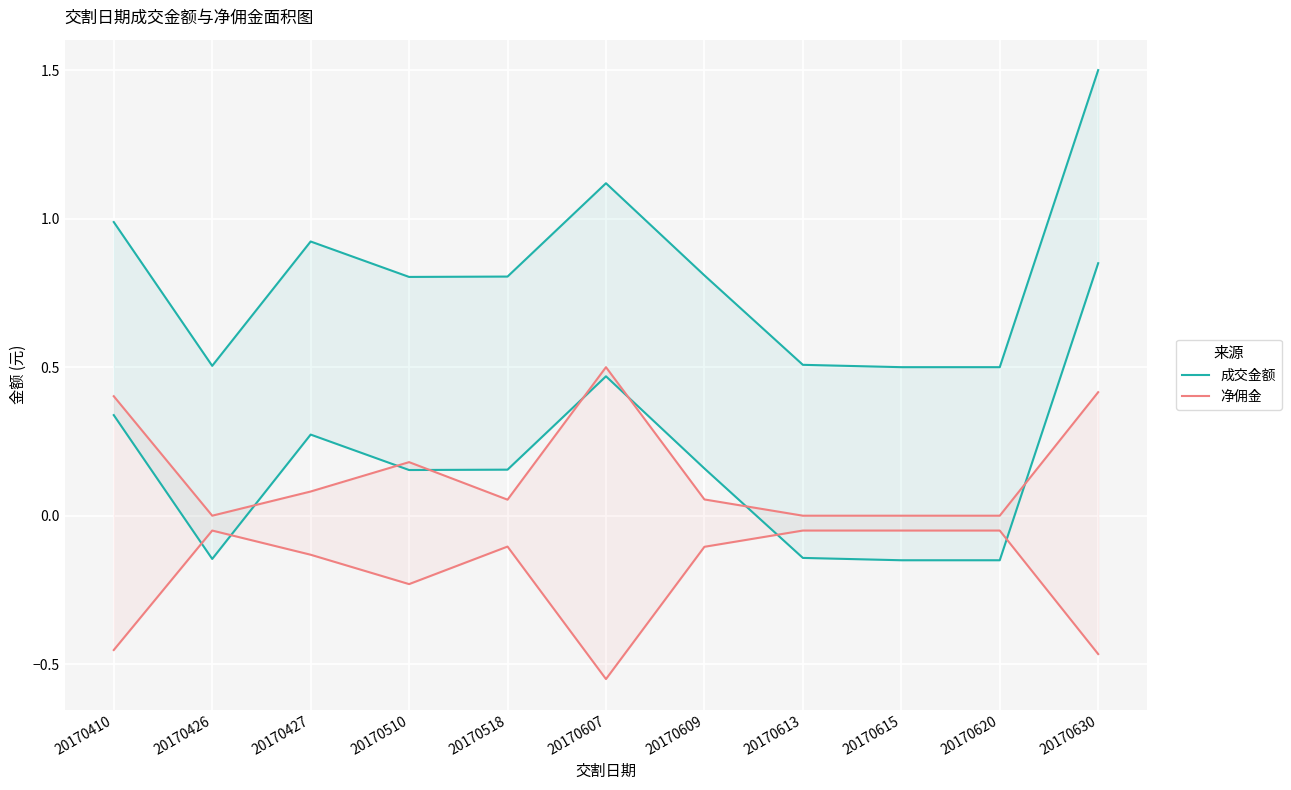

Is it true that 成交金额 equals 0.5 at 20170609?

False